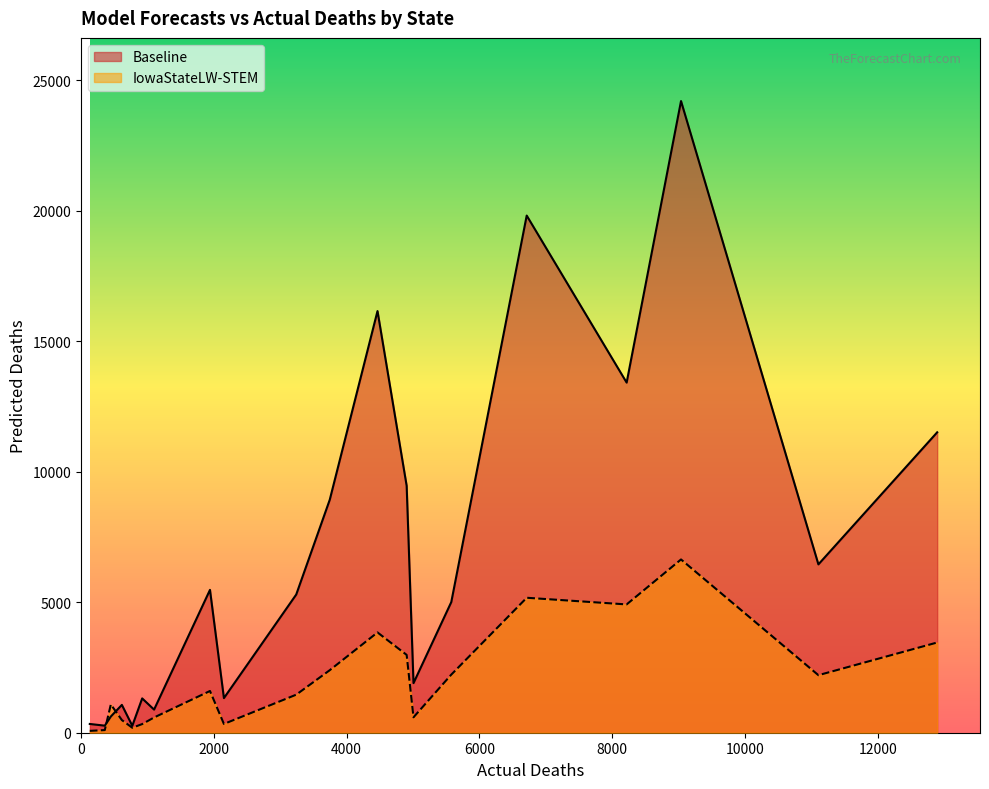

What is the difference between the maximum and minimum values in the IowaStateLW-STEM series?

6568.0